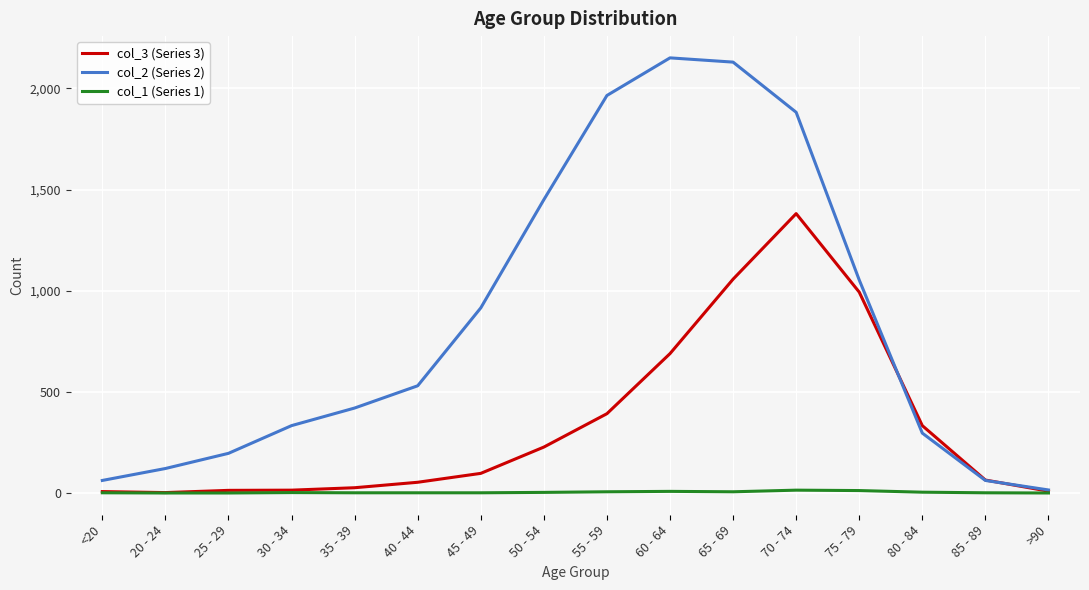

At 65 - 69, list the series in order from smallest to largest.

col_1 (Series 1), col_3 (Series 3), col_2 (Series 2)